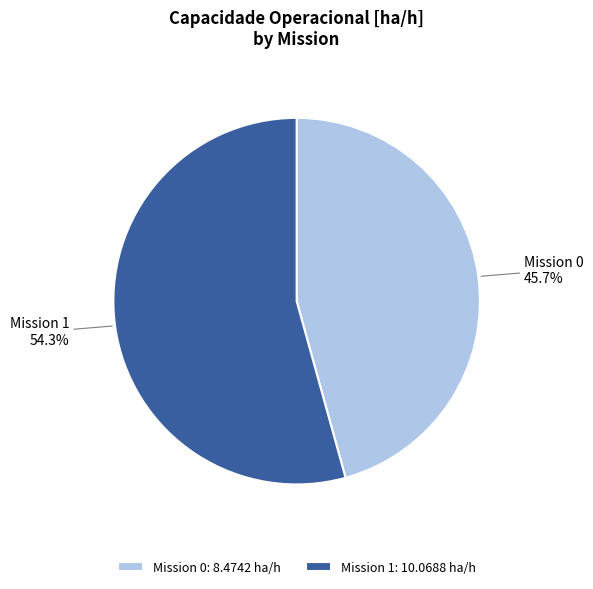

Count the number of slices in the pie.

2